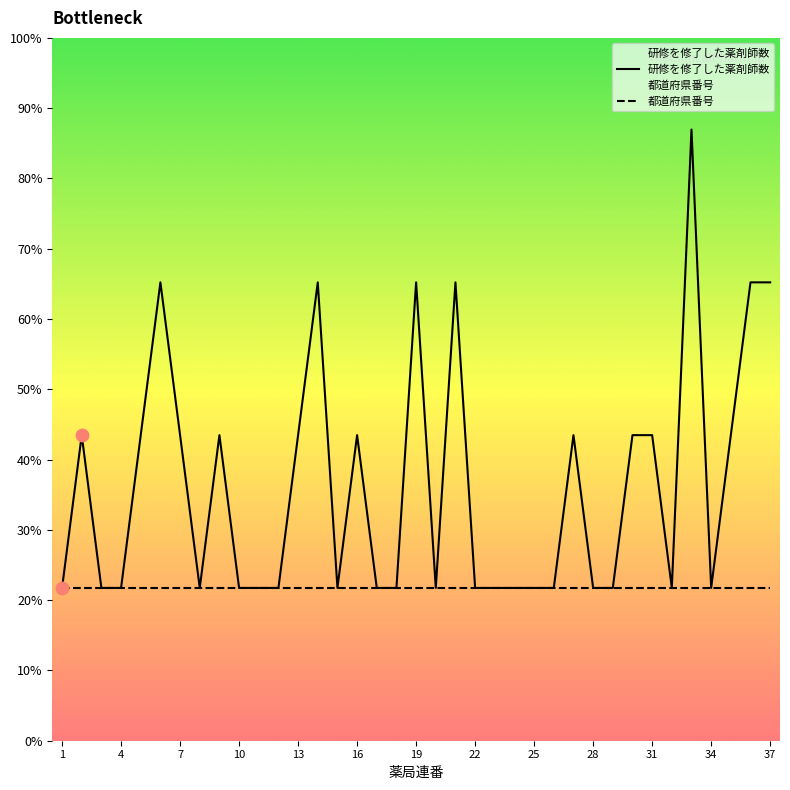

Approximately how many times larger is the value at 3 compared to 34?

1.0